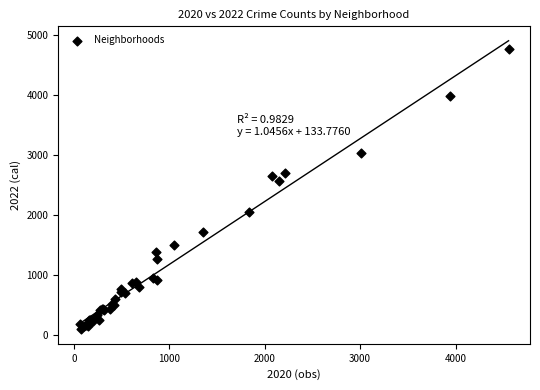

What Y value in the scatter plot is closest to 2430?

2566